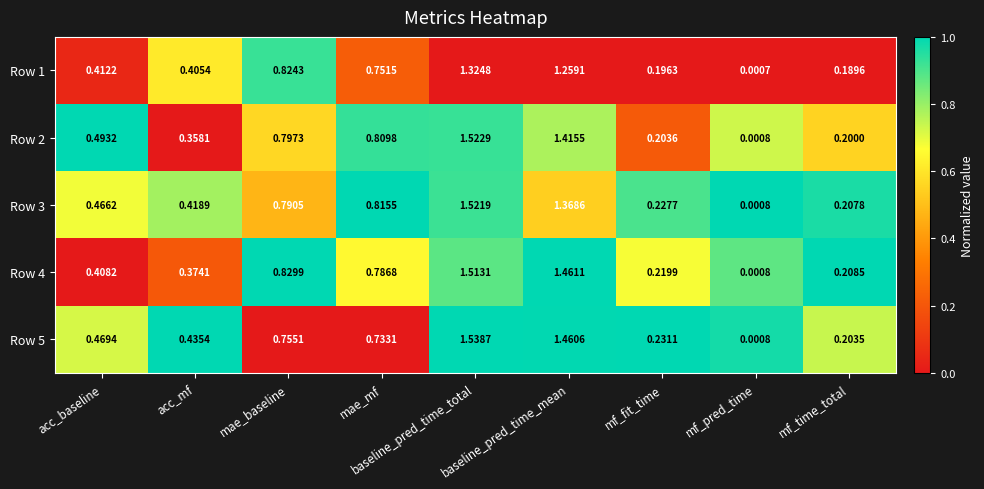

Is the value of Row 3 at mf_pred_time greater than the value of Row 4 at mae_baseline?

No